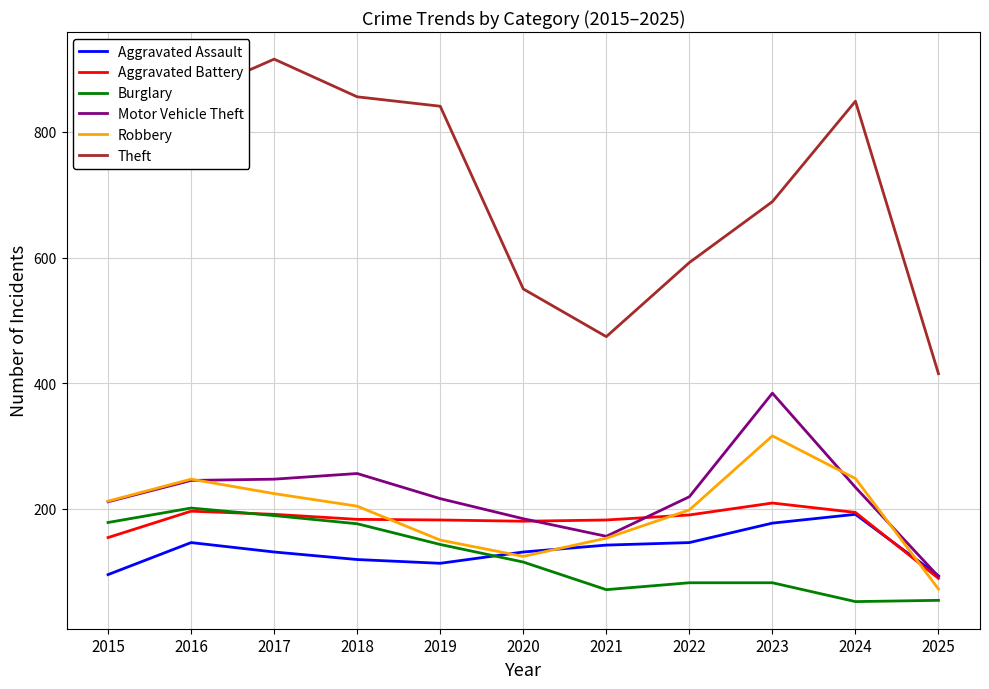

Is this an area chart (filled region under the line)?

No